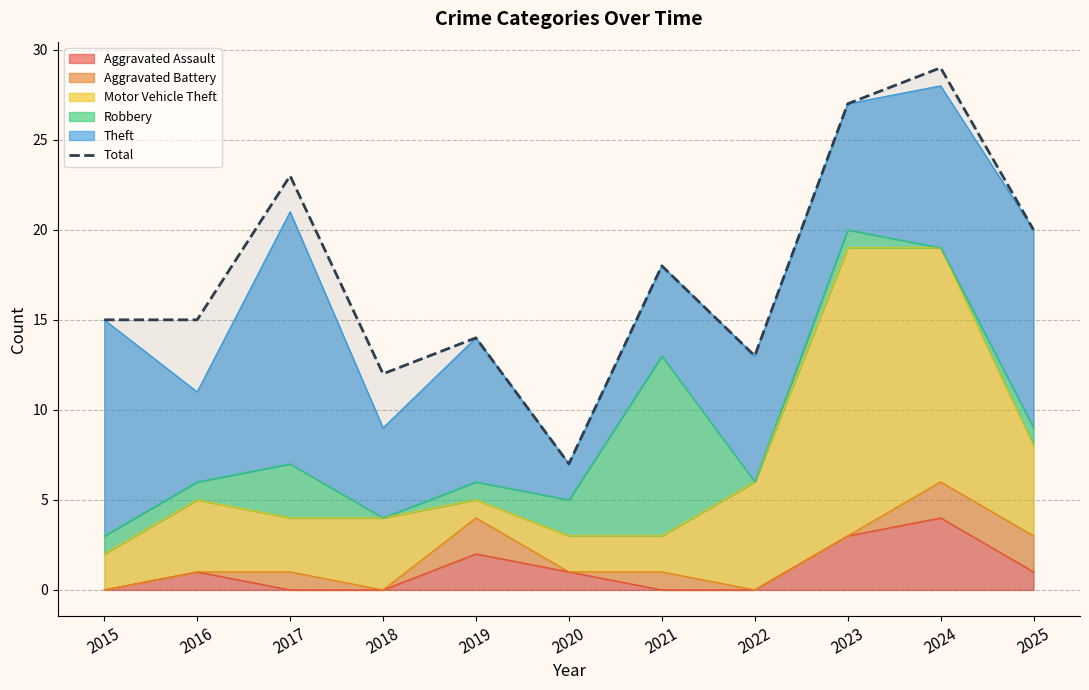

Reading right to left, what are all the values shown in this chart?

20	29	27	13	18	7	14	12	23	15	15